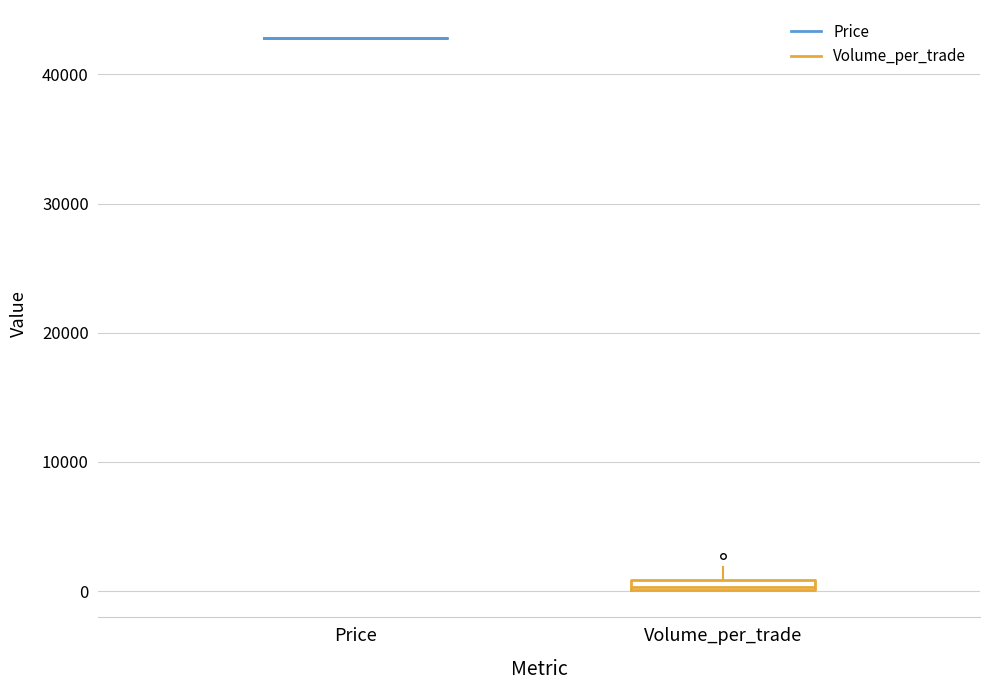

Where does the upper whisker of the box for Volume_per_trade end on the y-axis? The values are not printed on the chart, so give them approximately, as read against the axis.

2000